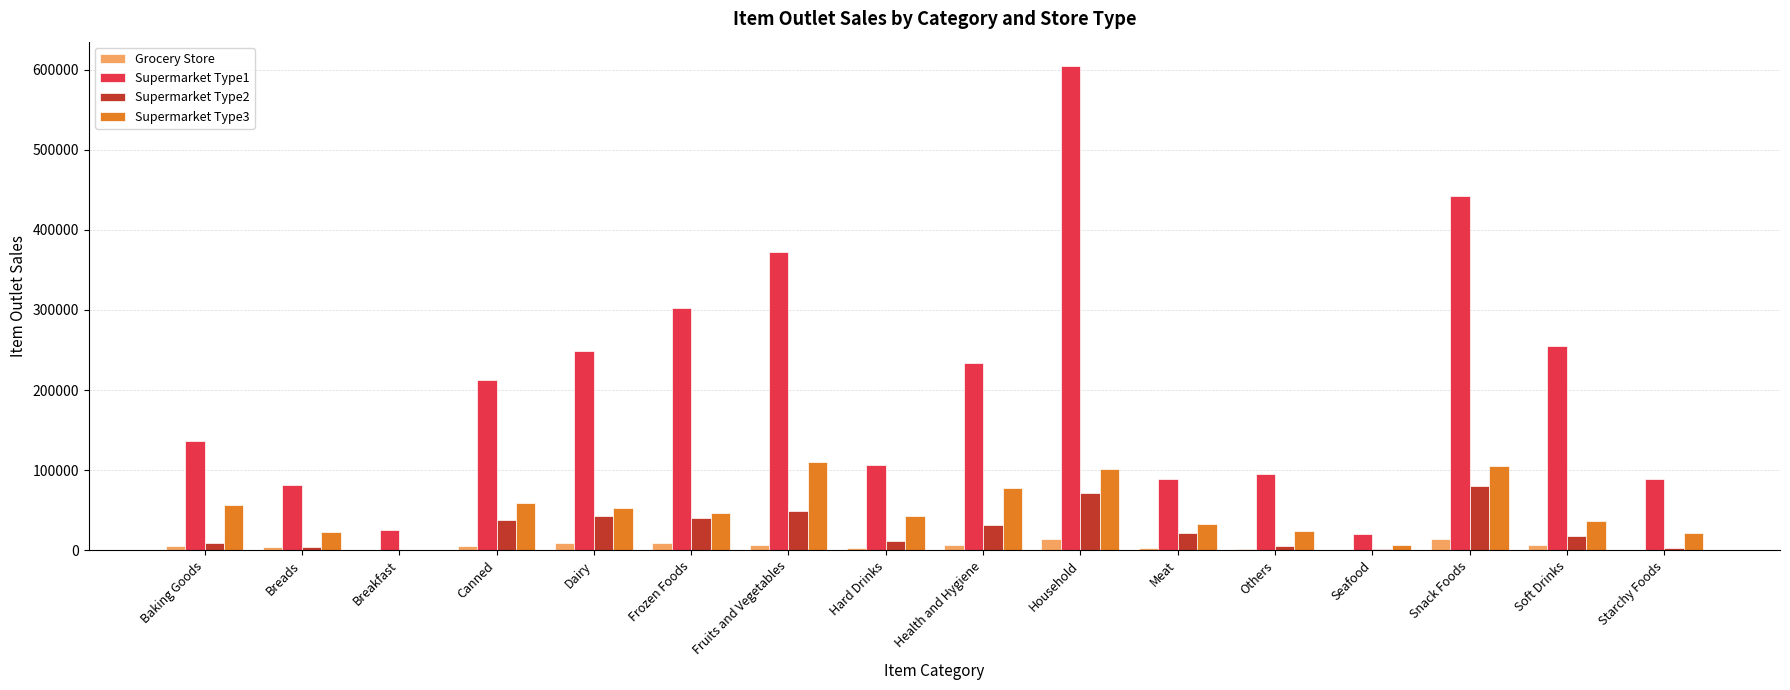

Where is Supermarket Type1 nearest to the value 312121?

Frozen Foods